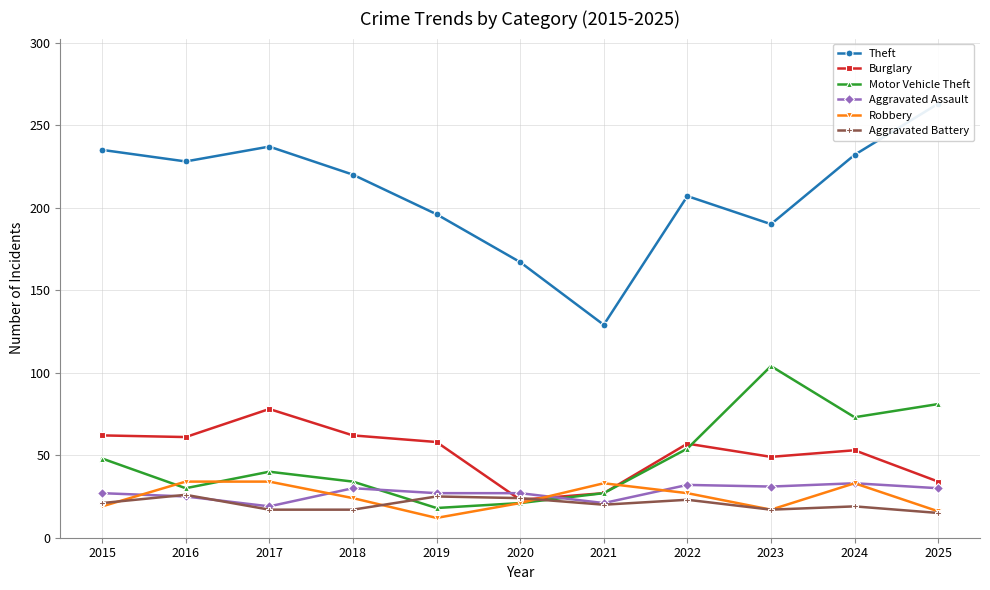

The value of Aggravated Battery at 2016 is 26. True or false?

True